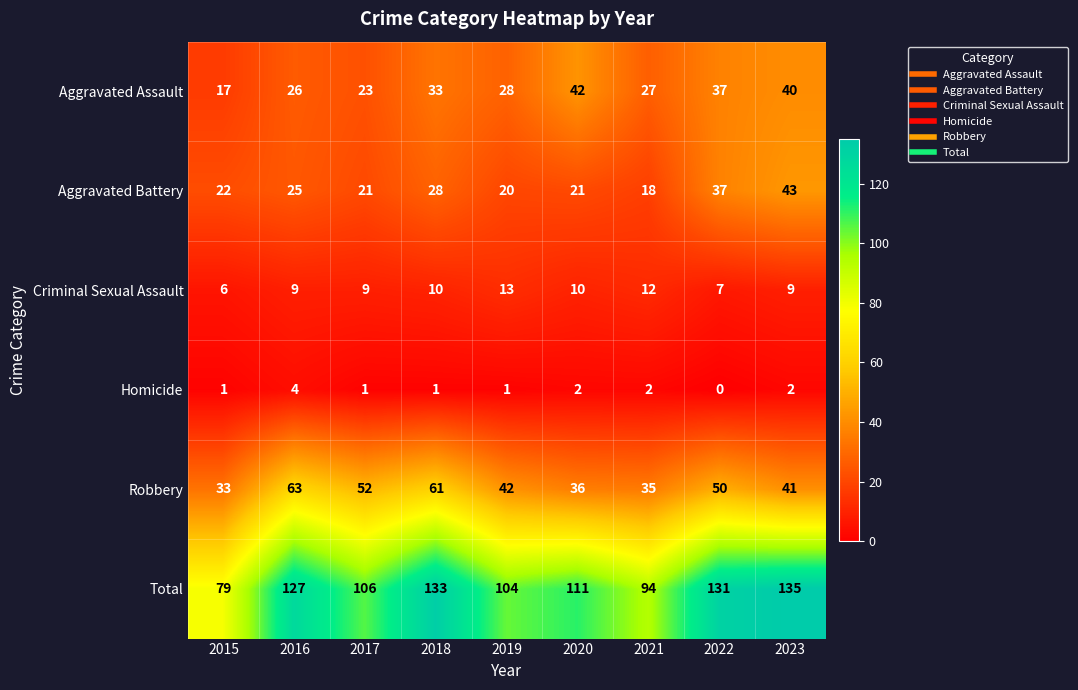

What is the average value of the Criminal Sexual Assault series?

9